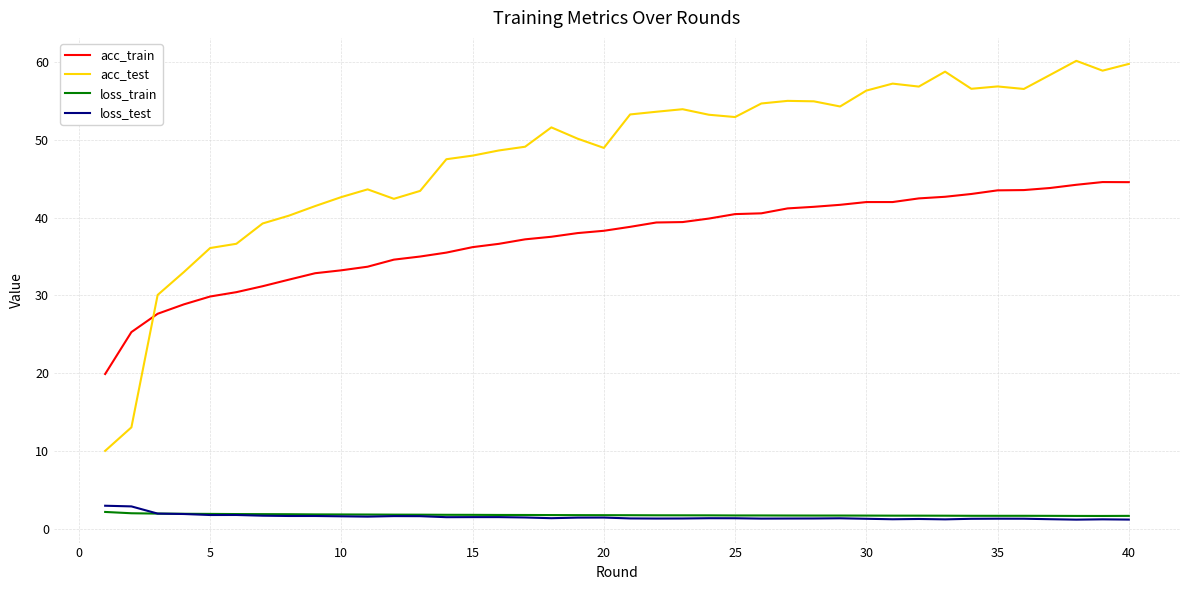

True or false: loss_train and acc_test cross at least once.

False